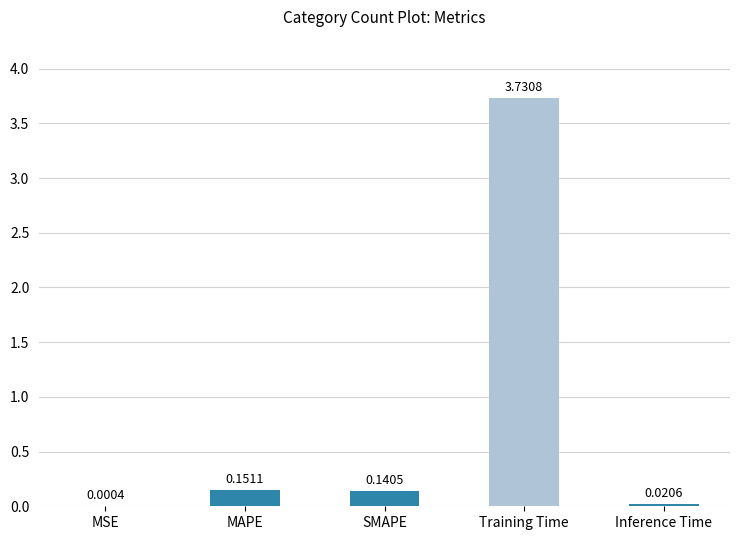

Which has a higher value, MSE or Training Time?

Training Time